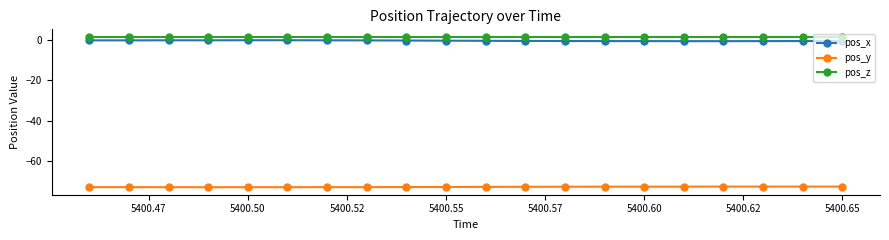

Rank the series by their maximum value, from highest to lowest.

pos_z, pos_x, pos_y